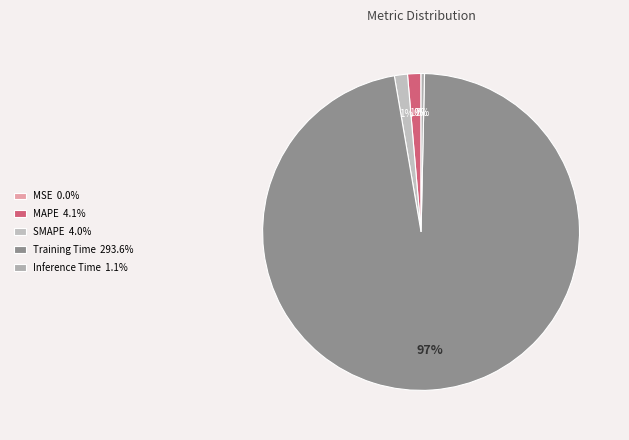

How many slices are in this pie chart?

5